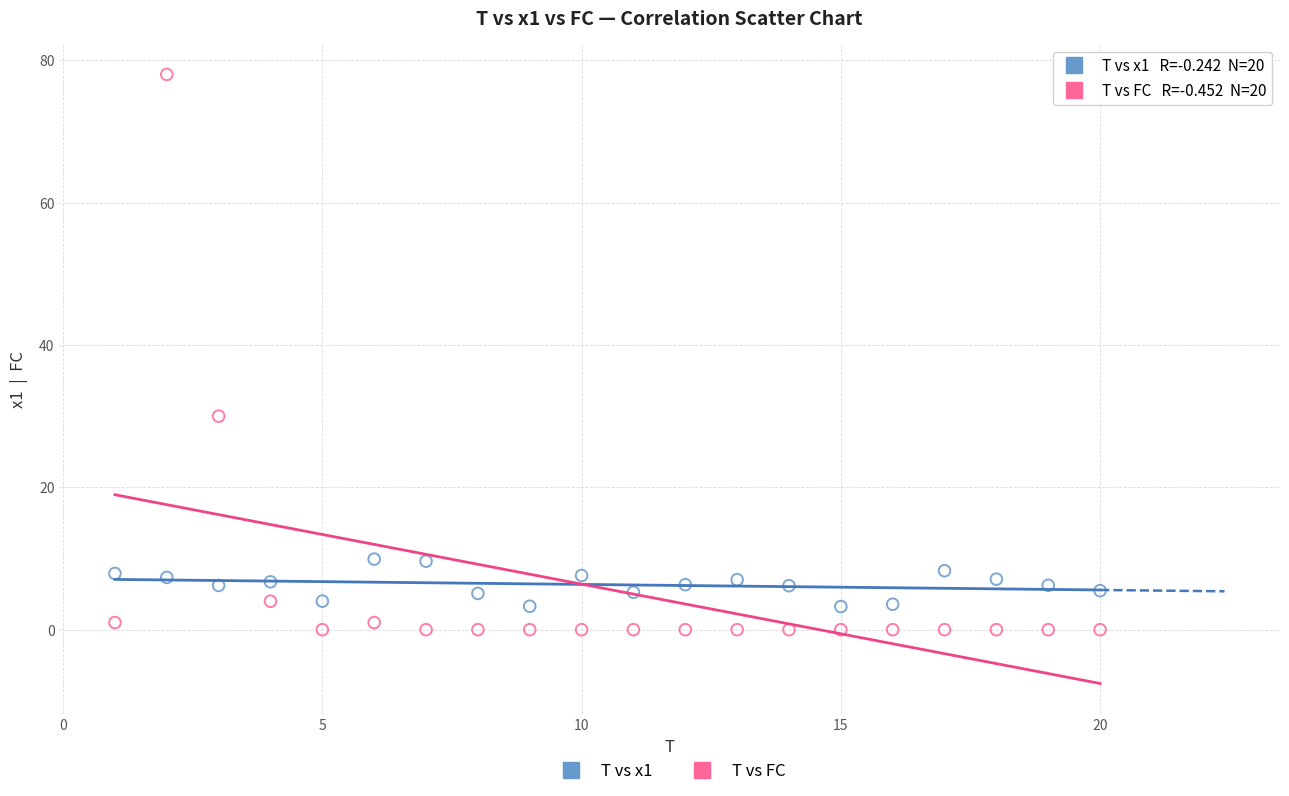

What are all the series names shown in the legend?

T vs x1, T vs FC